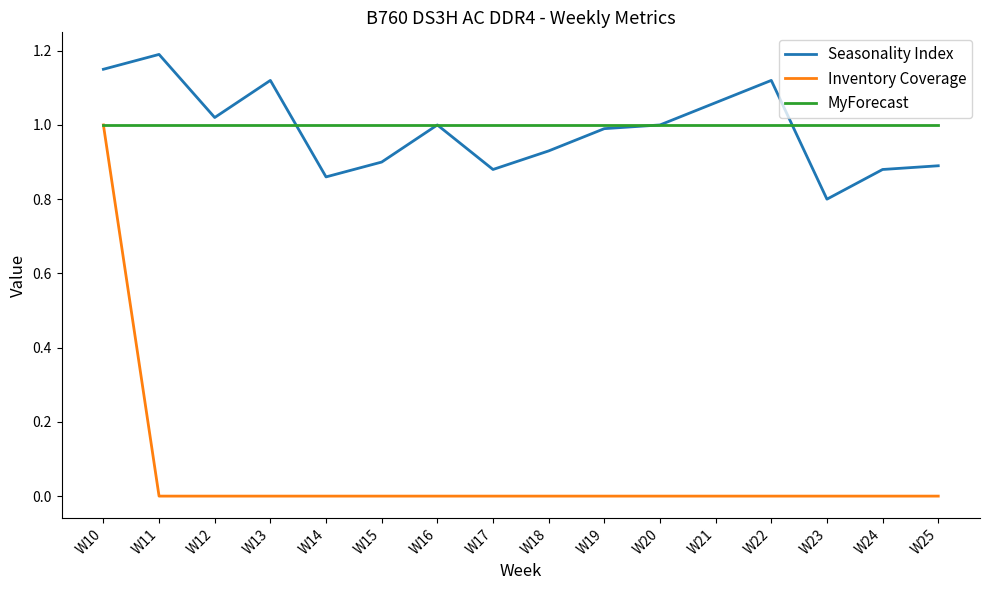

At which category is the sum across all series the highest?

W10